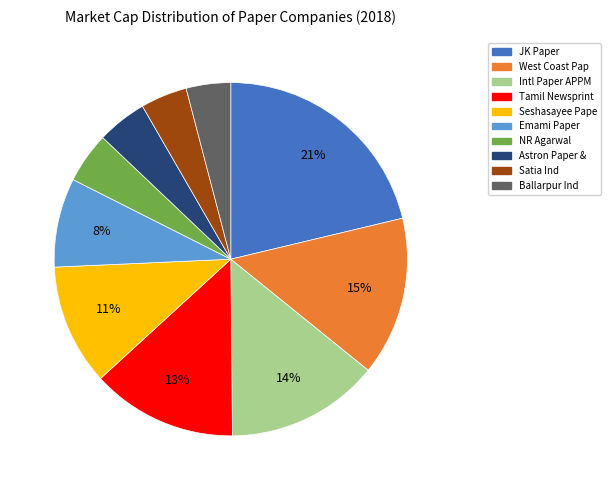

Does JK Paper represent more than half of the total?

No